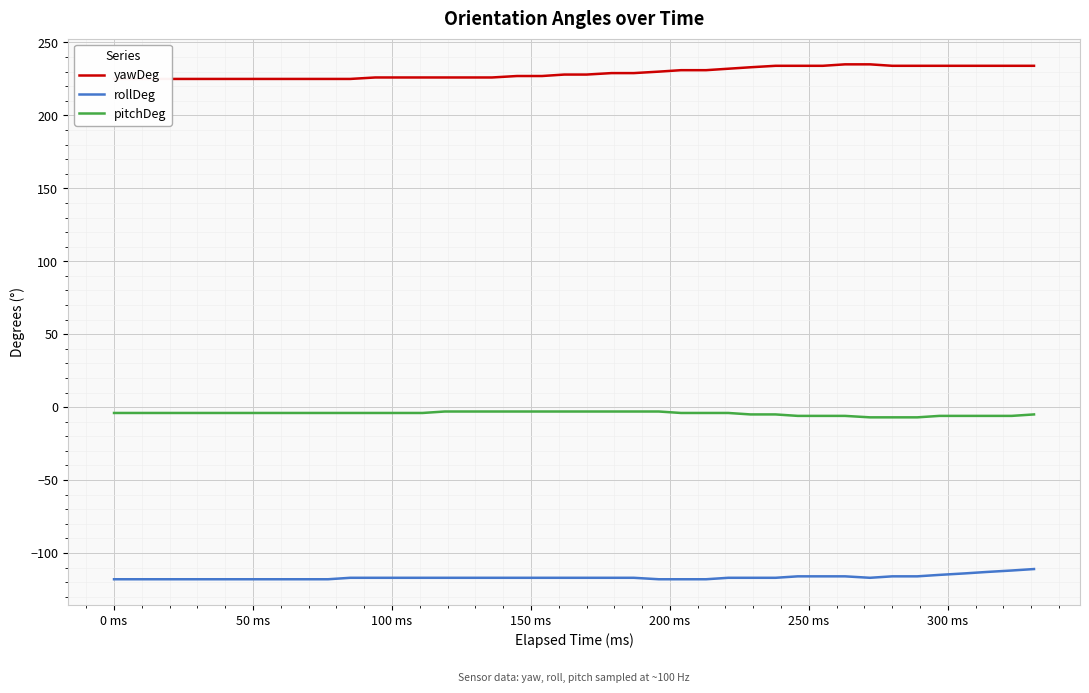

Is this an area chart (filled region under the line)?

No